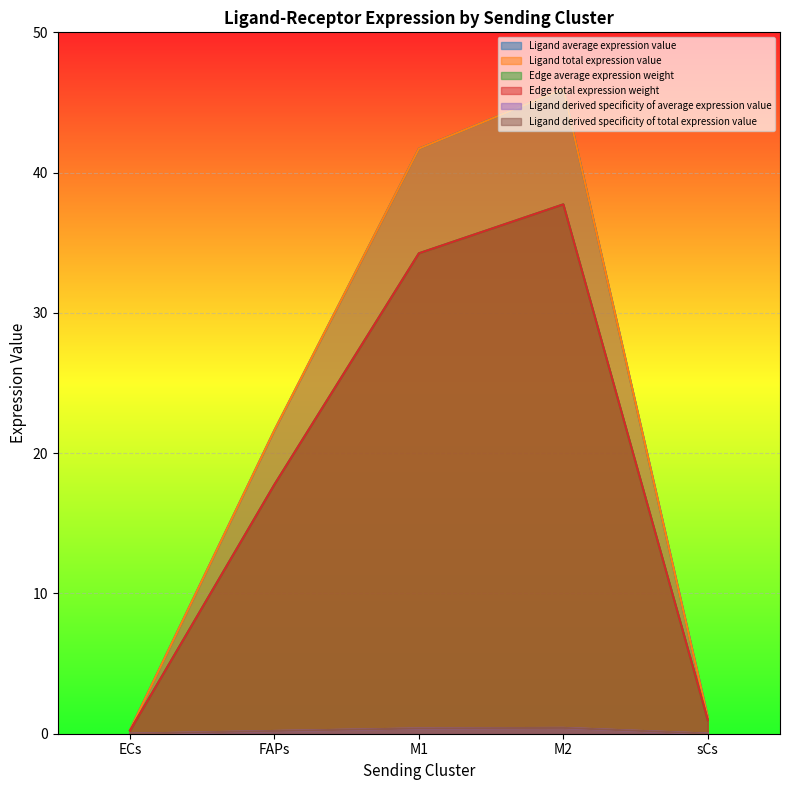

Does the chart display data point markers on the line(s)?

No